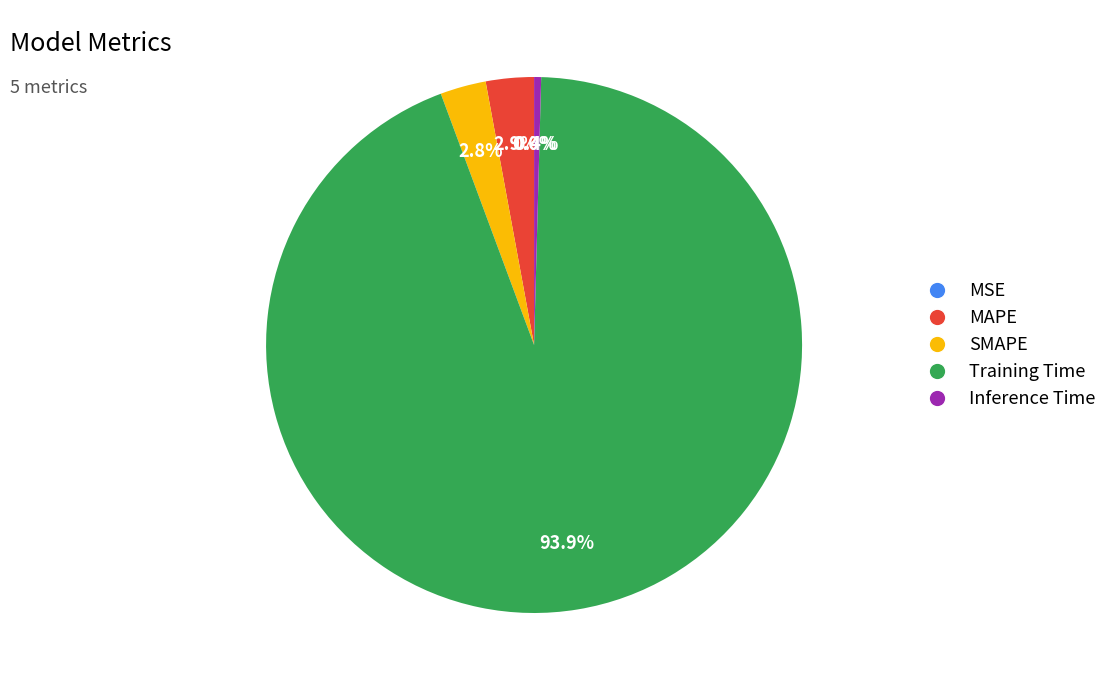

Between MAPE and Training Time, which is larger?

Training Time